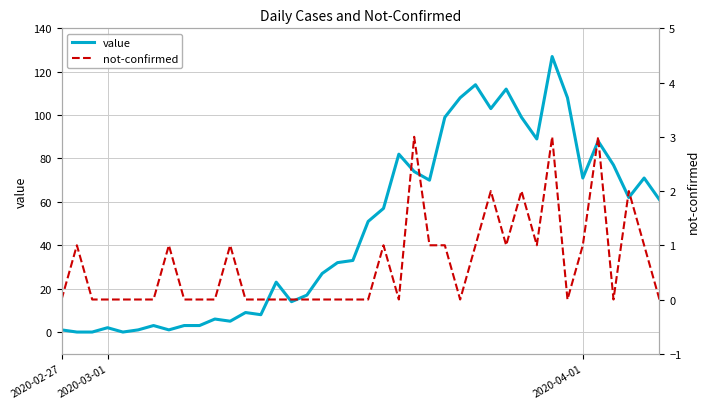

What is the highest value of the value series?

127